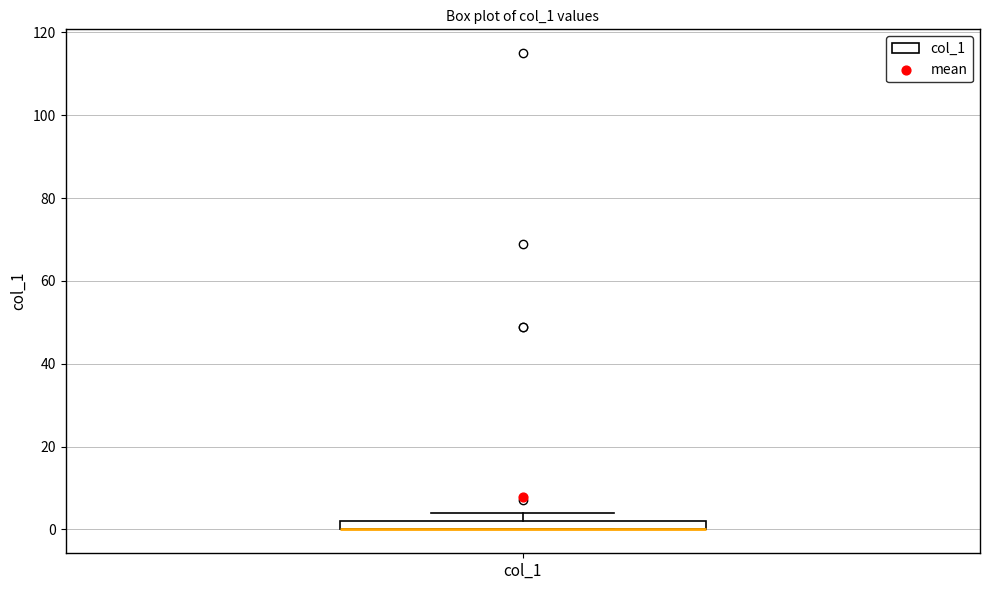

Where is the lower edge of the box for col_1 on the y-axis? The values are not printed on the chart, so give them approximately, as read against the axis.

0